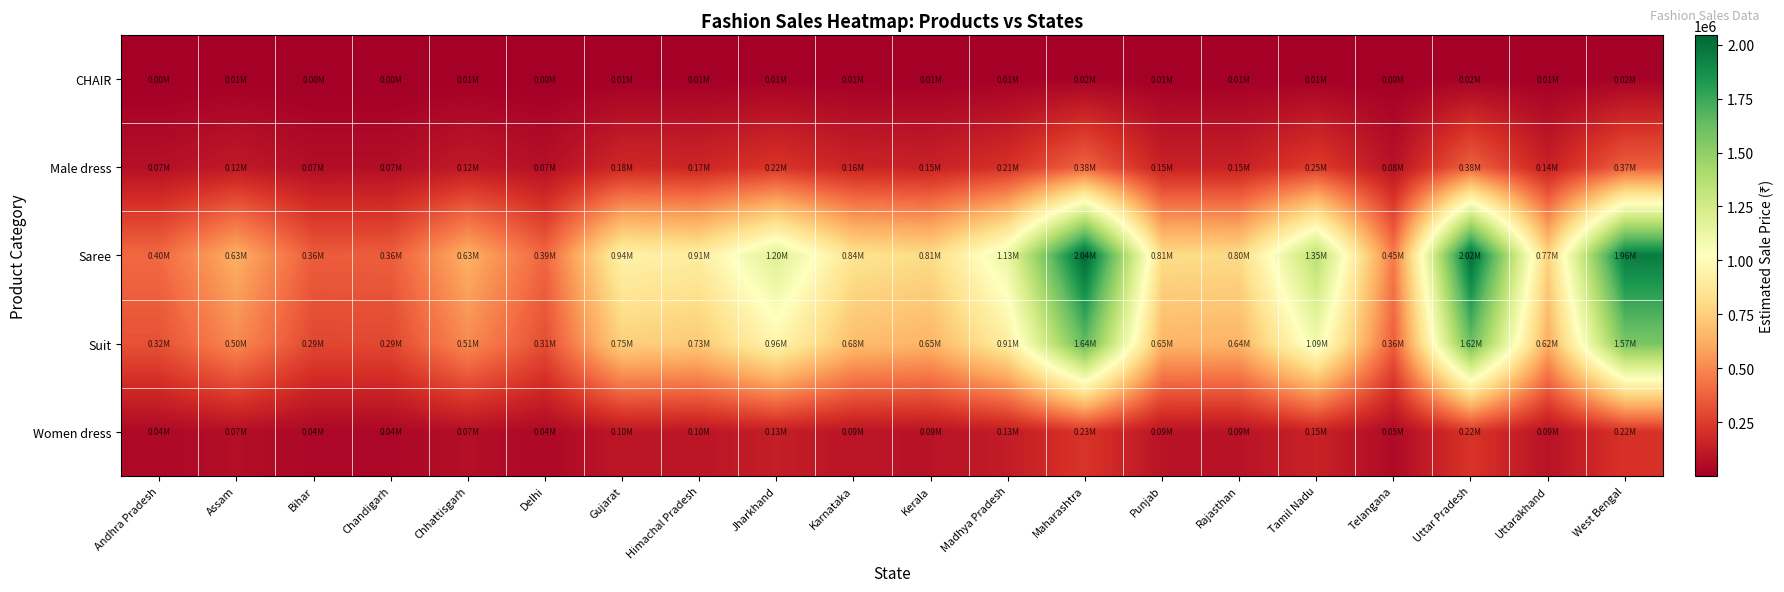

Which series has the largest total across all categories?

Saree